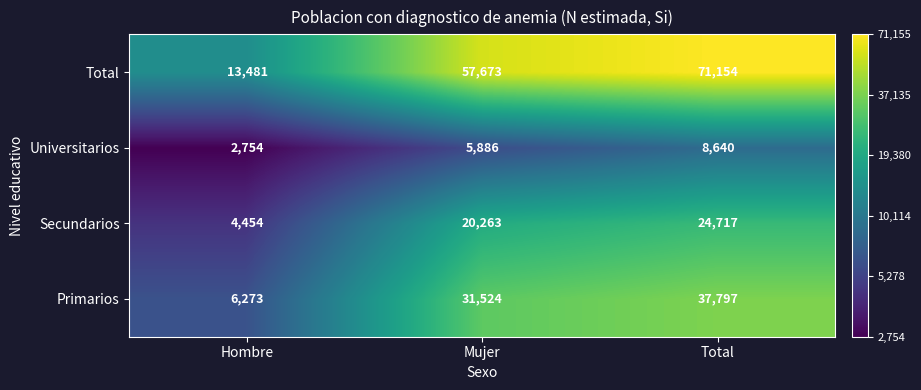

What is the sum of all Universitarios values?

17280